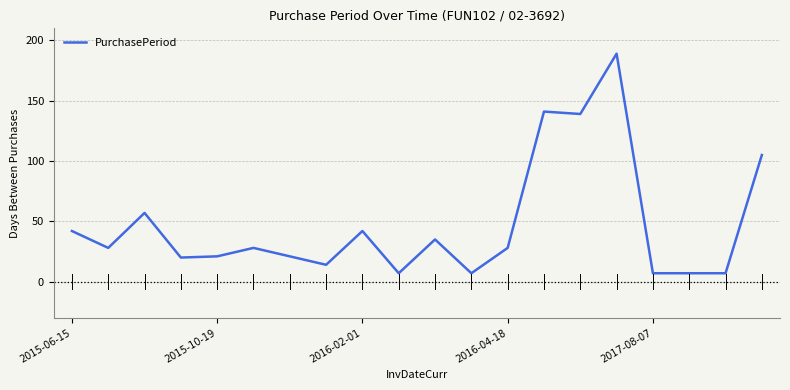

What is the difference between the maximum and minimum values?

182